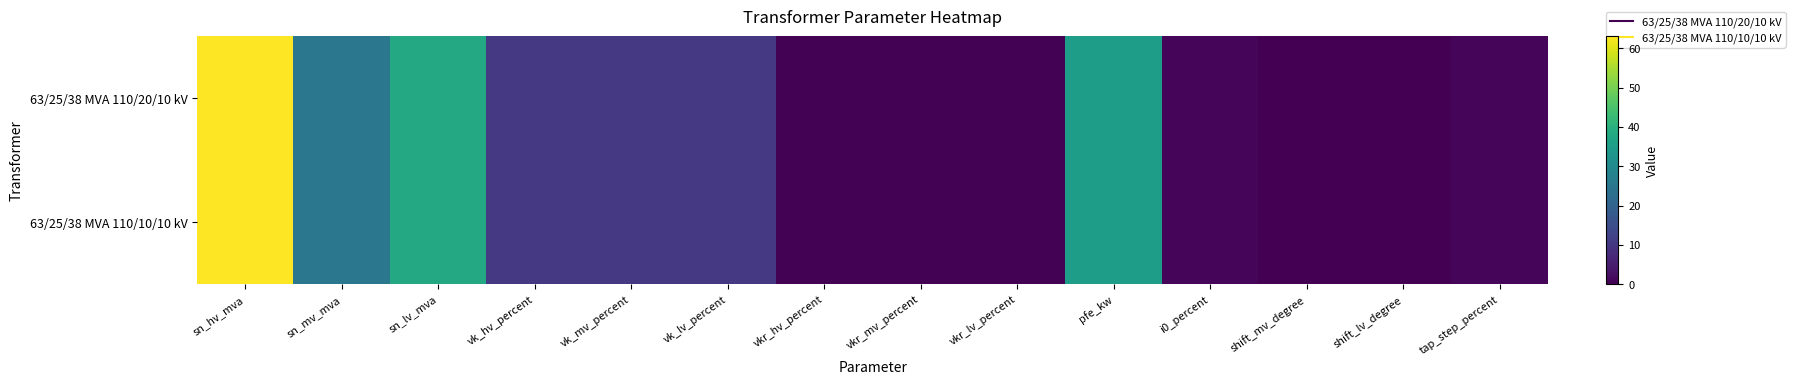

Reading left to right, list all the values displayed in this chart.

63/25/38 MVA 110/20/10 kV: sn_hv_mva=63.0	sn_mv_mva=25.0	sn_lv_mva=38.0	vk_hv_percent=10.4	vk_mv_percent=10.4	vk_lv_percent=10.4	vkr_hv_percent=0.3	vkr_mv_percent=0.3	vkr_lv_percent=0.3	pfe_kw=35.0	i0_percent=0.9	shift_mv_degree=0.0	shift_lv_degree=0.0	tap_step_percent=1.2
63/25/38 MVA 110/10/10 kV: sn_hv_mva=63.0	sn_mv_mva=25.0	sn_lv_mva=38.0	vk_hv_percent=10.4	vk_mv_percent=10.4	vk_lv_percent=10.4	vkr_hv_percent=0.3	vkr_mv_percent=0.3	vkr_lv_percent=0.3	pfe_kw=35.0	i0_percent=0.9	shift_mv_degree=0.0	shift_lv_degree=0.0	tap_step_percent=1.2